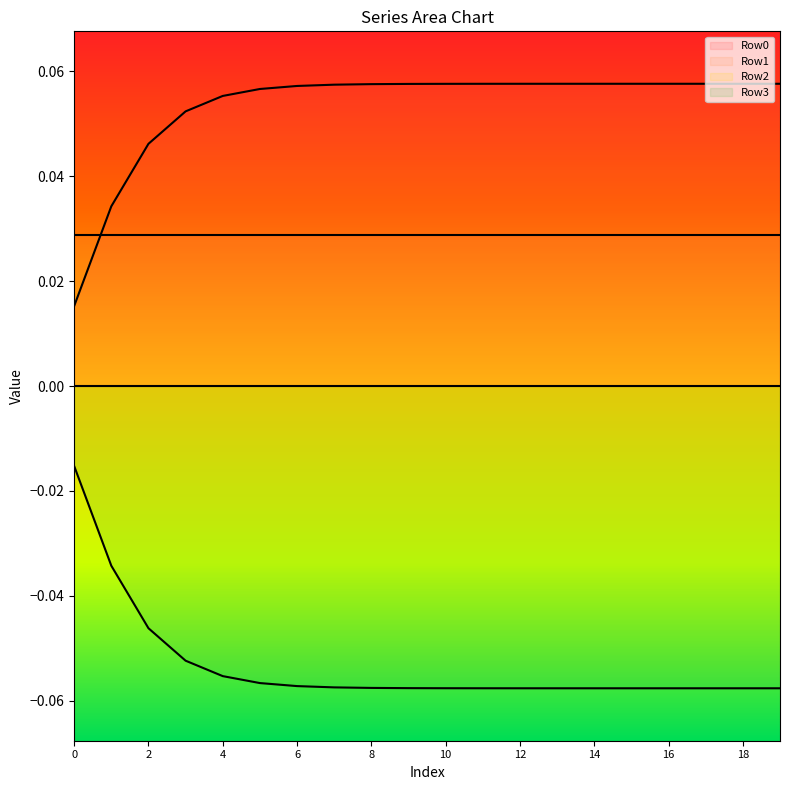

True or false: Row3 has more than 1 points higher than both neighbors.

False